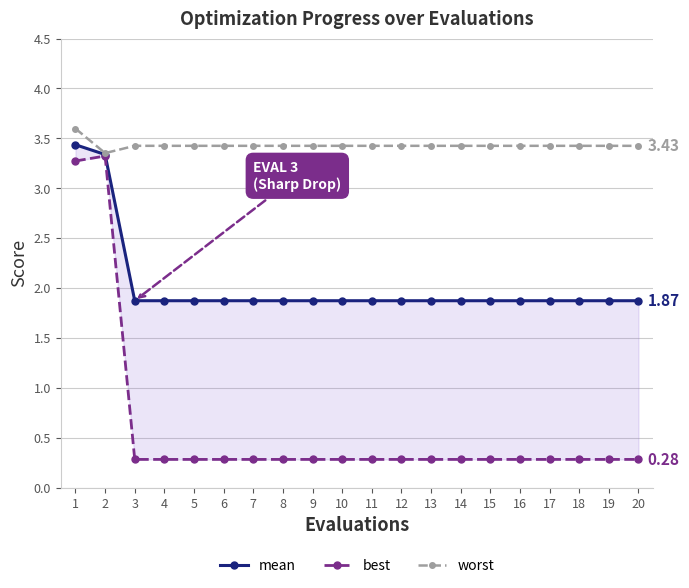

True or false: worst and best intersect in this chart.

False